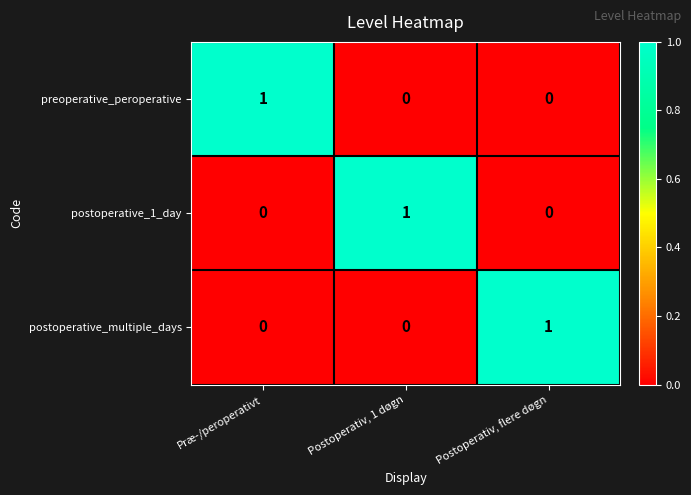

True or false: postoperative_1_day has a value of 0 at Præ-/peroperativt.

True